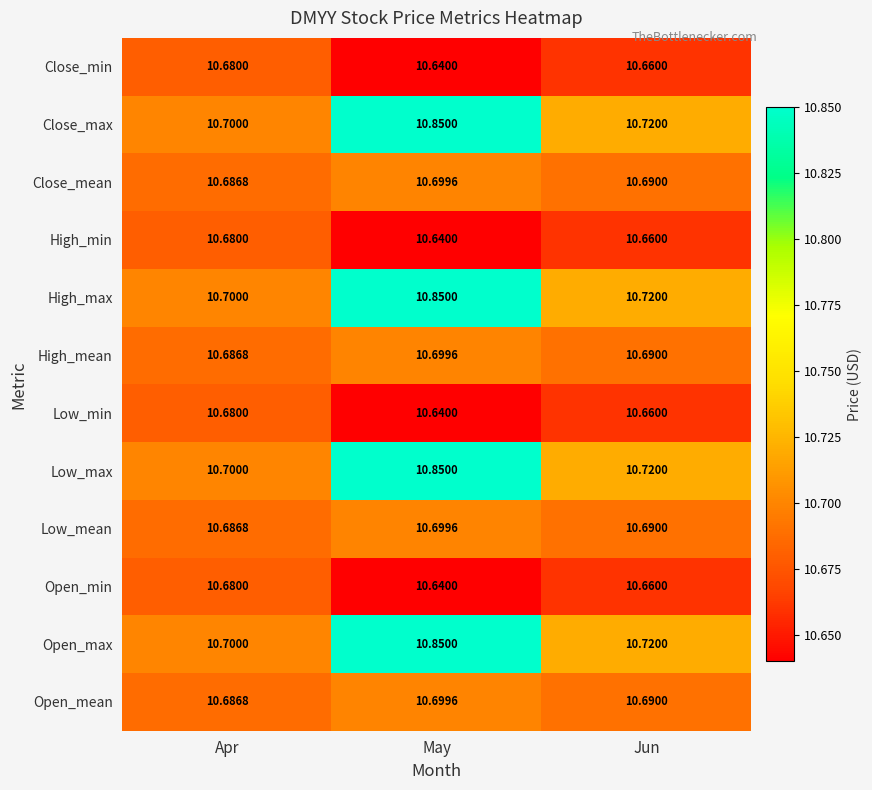

List the labels in order of Open_max value, smallest first.

Apr, Jun, May